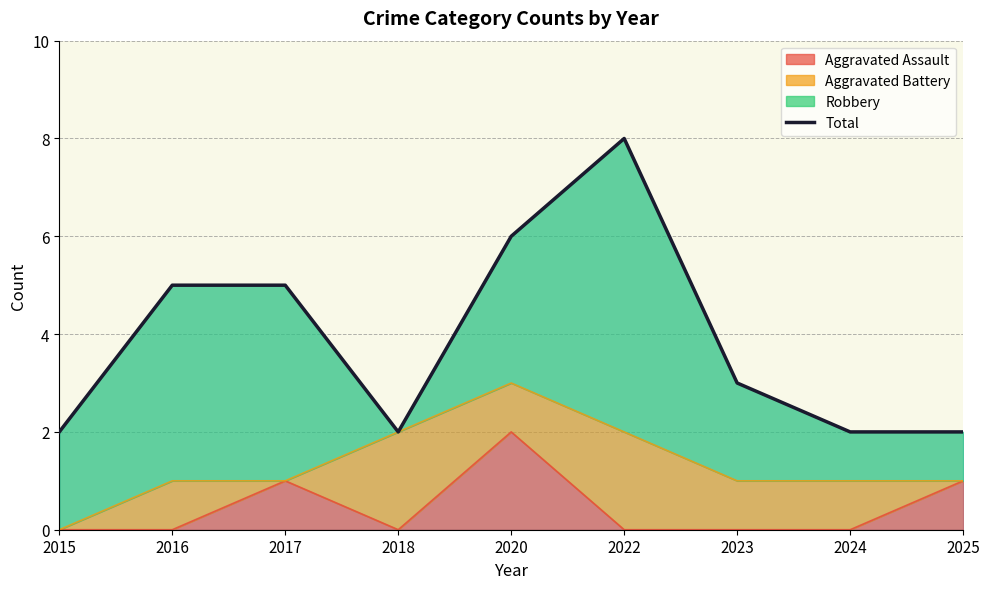

Where is the first local maximum?

2022